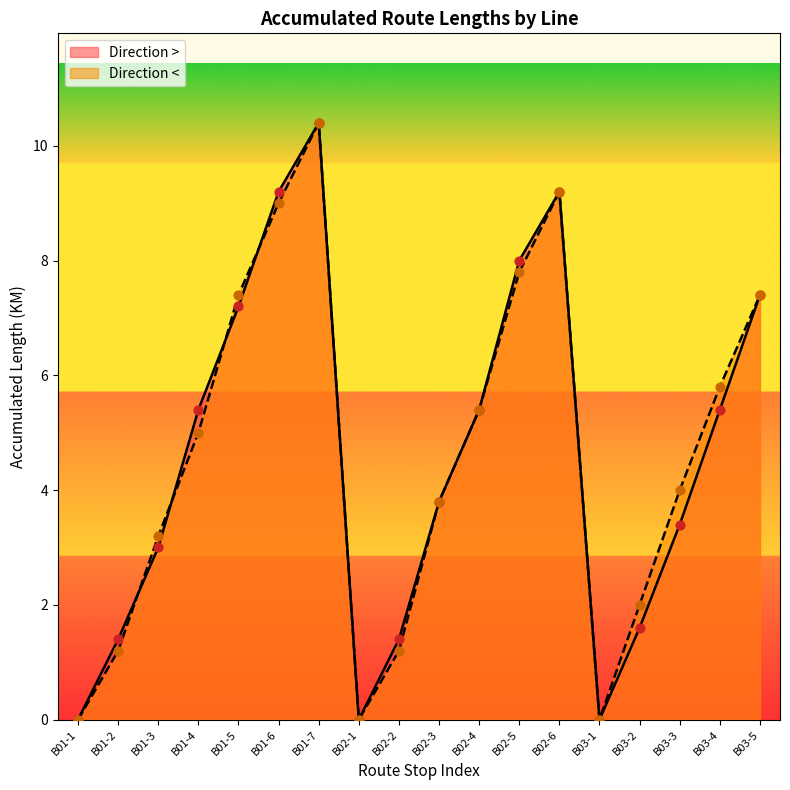

Which series has the largest total across all categories?

Direction <